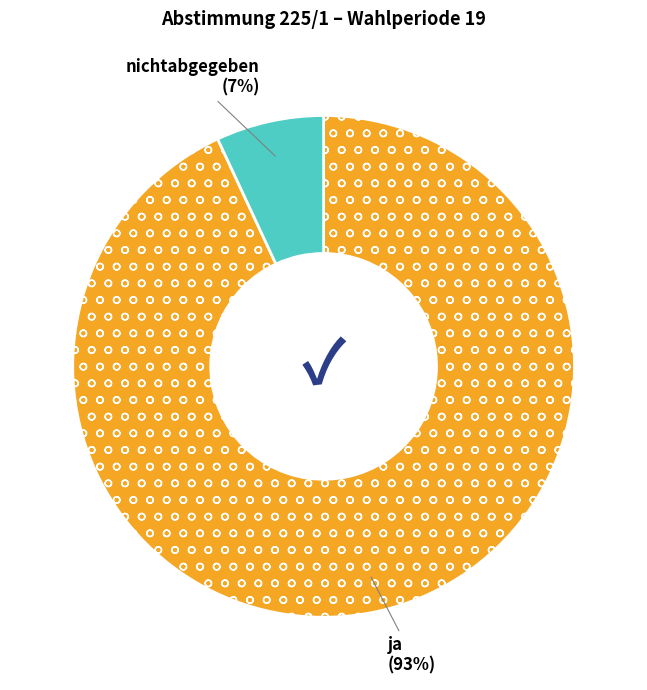

What is the largest slice in the pie chart?

ja